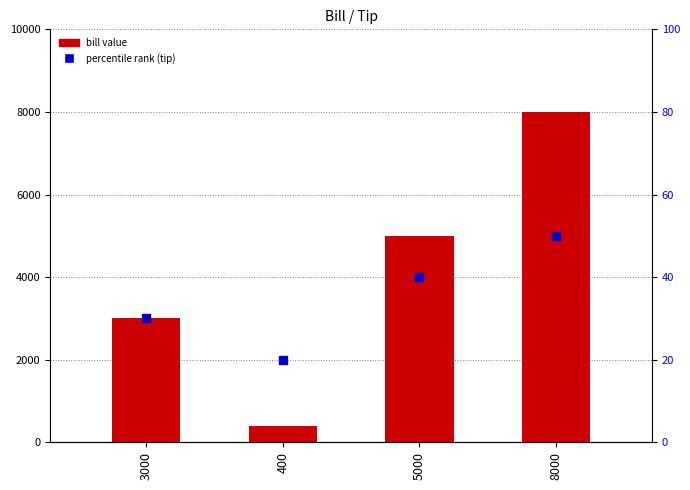

Which series contains the highest Y value?

bill value